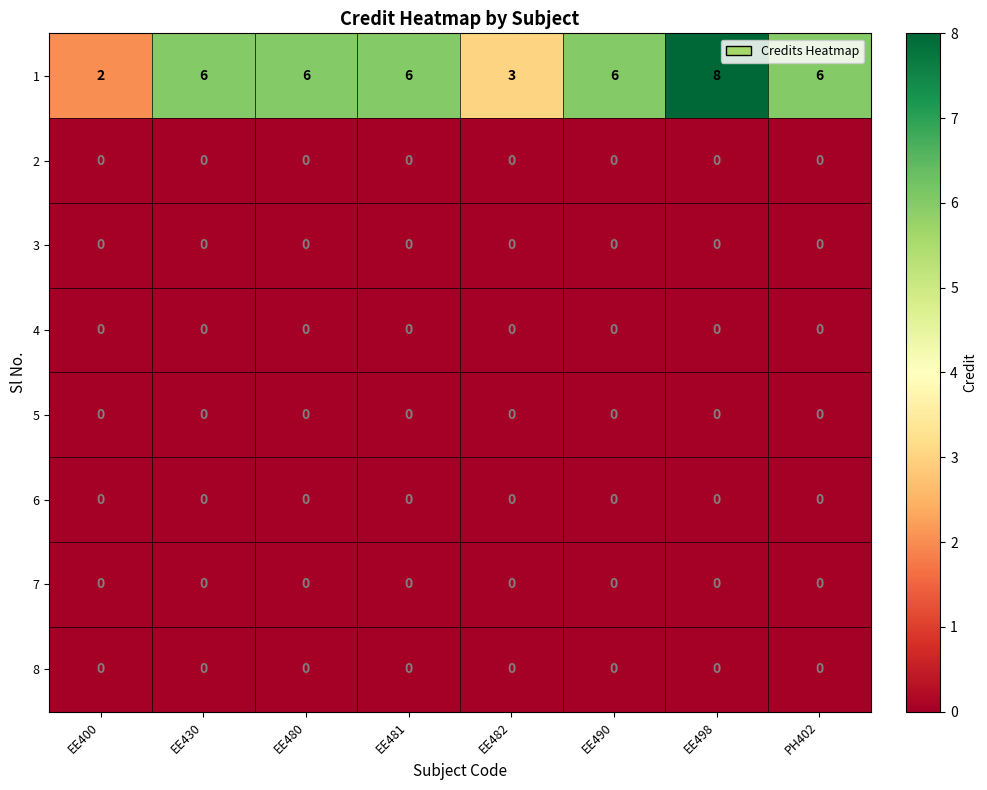

What is the spread (max minus min) of values at EE482?

3